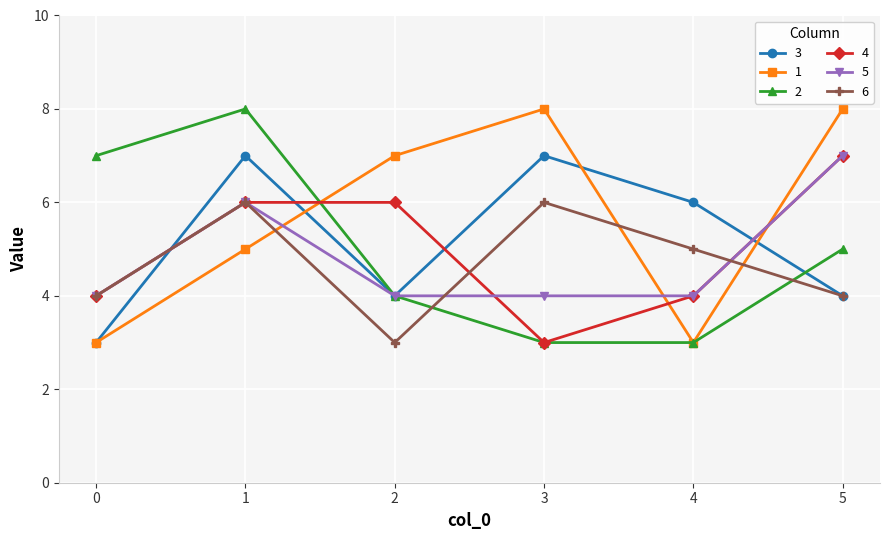

Reading left to right, what are all the values shown in this chart?

3: 0=3	1=7	2=4	3=7	4=6	5=4
1: 0=3	1=5	2=7	3=8	4=3	5=8
2: 0=7	1=8	2=4	3=3	4=3	5=5
4: 0=4	1=6	2=6	3=3	4=4	5=7
5: 0=4	1=6	2=4	3=4	4=4	5=7
6: 0=4	1=6	2=3	3=6	4=5	5=4